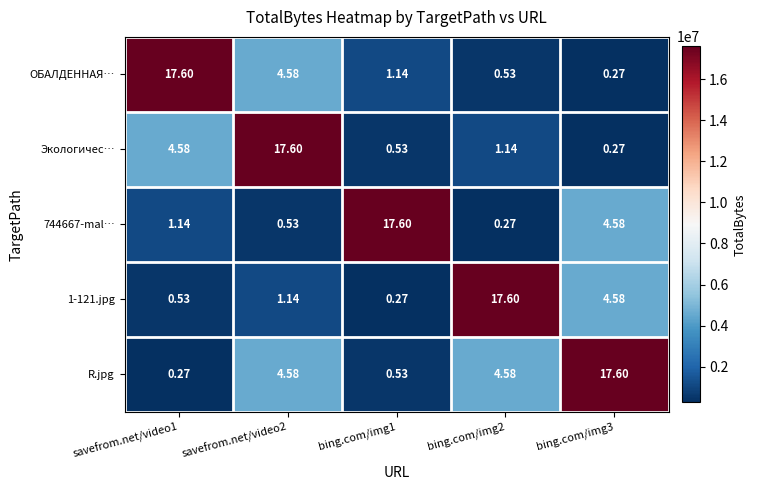

Is the value of Экологичес… at savefrom.net/video1 greater than the value of 1-121.jpg at savefrom.net/video2?

Yes